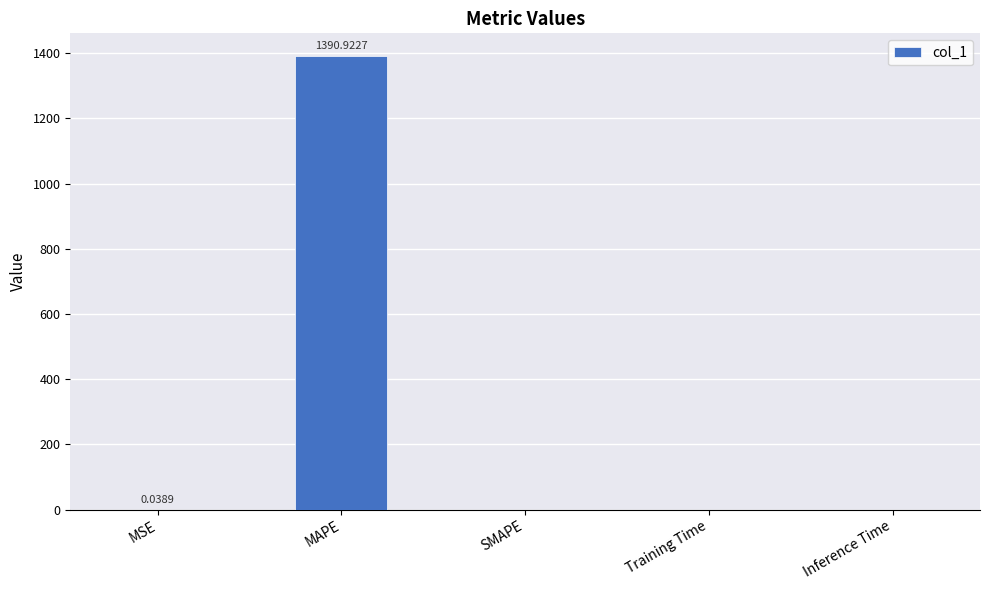

Which has a higher value, MAPE or Training Time?

MAPE